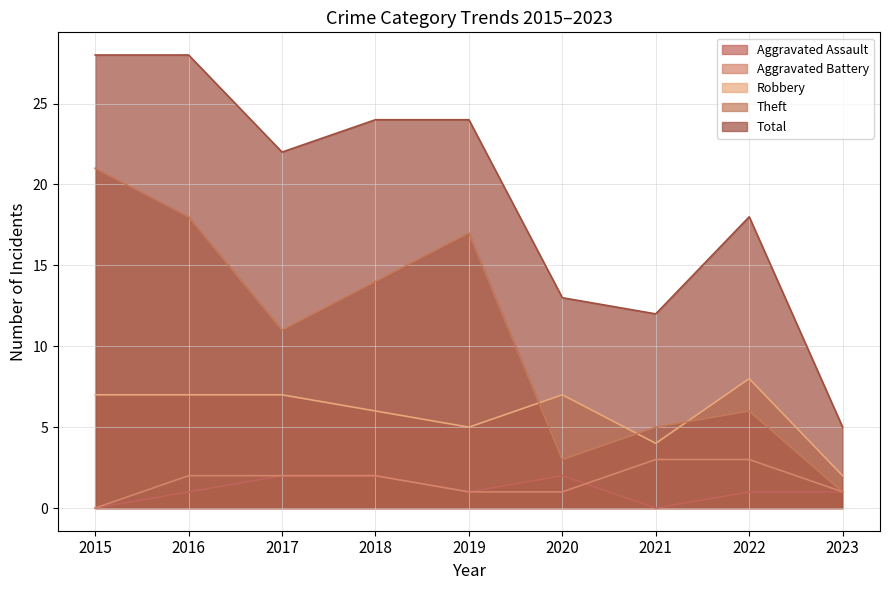

Read the Theft value at 2020, to the nearest 5.

5